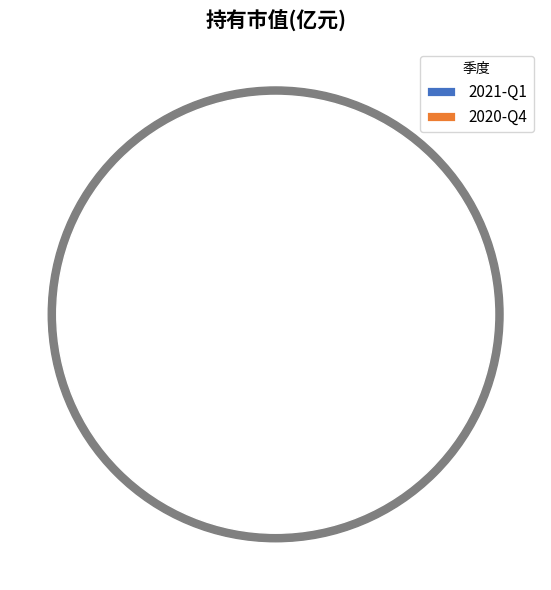

Count the number of slices in the pie.

2